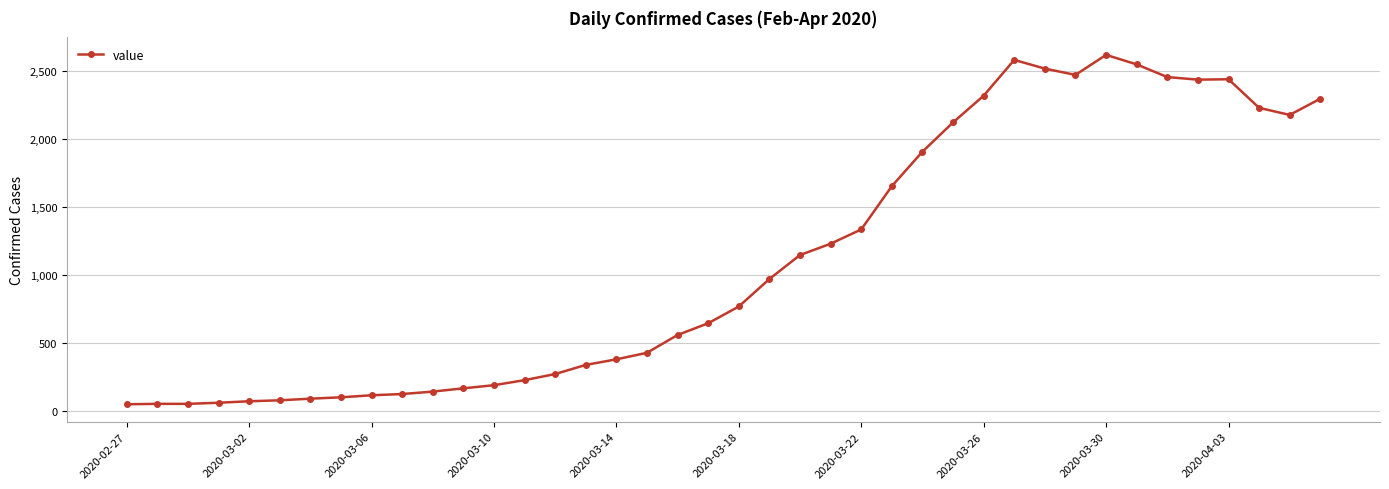

True or false: the data has more than 2 interior local peaks.

True